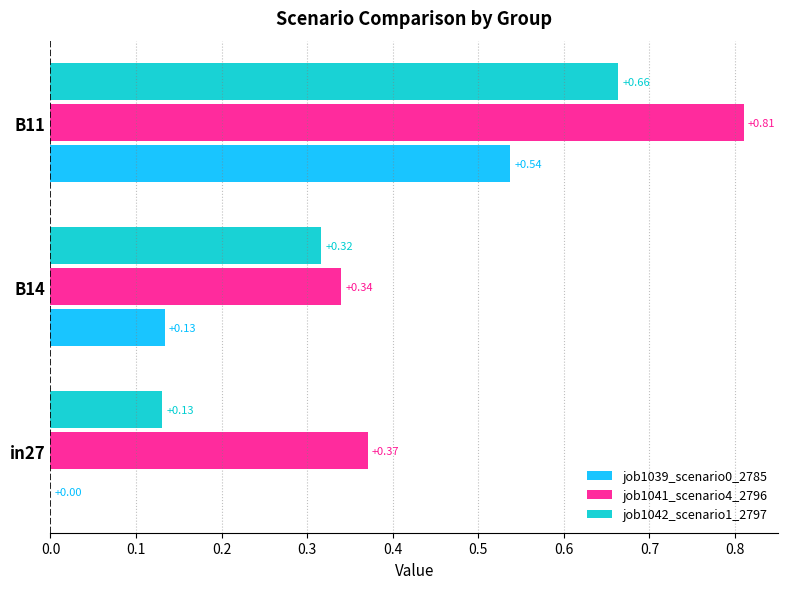

Which series changed the most between in27 and B11?

job1039_scenario0_2785